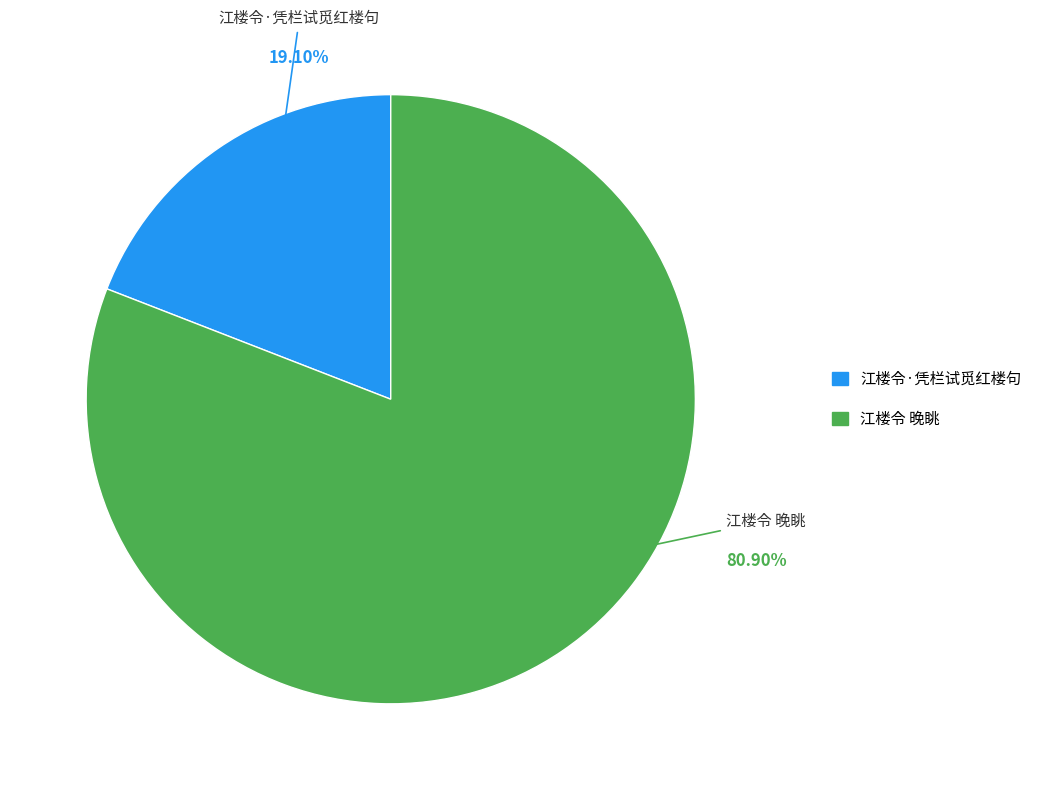

What portion of the pie excludes 江楼令·凭栏试觅红楼句?

80.9%